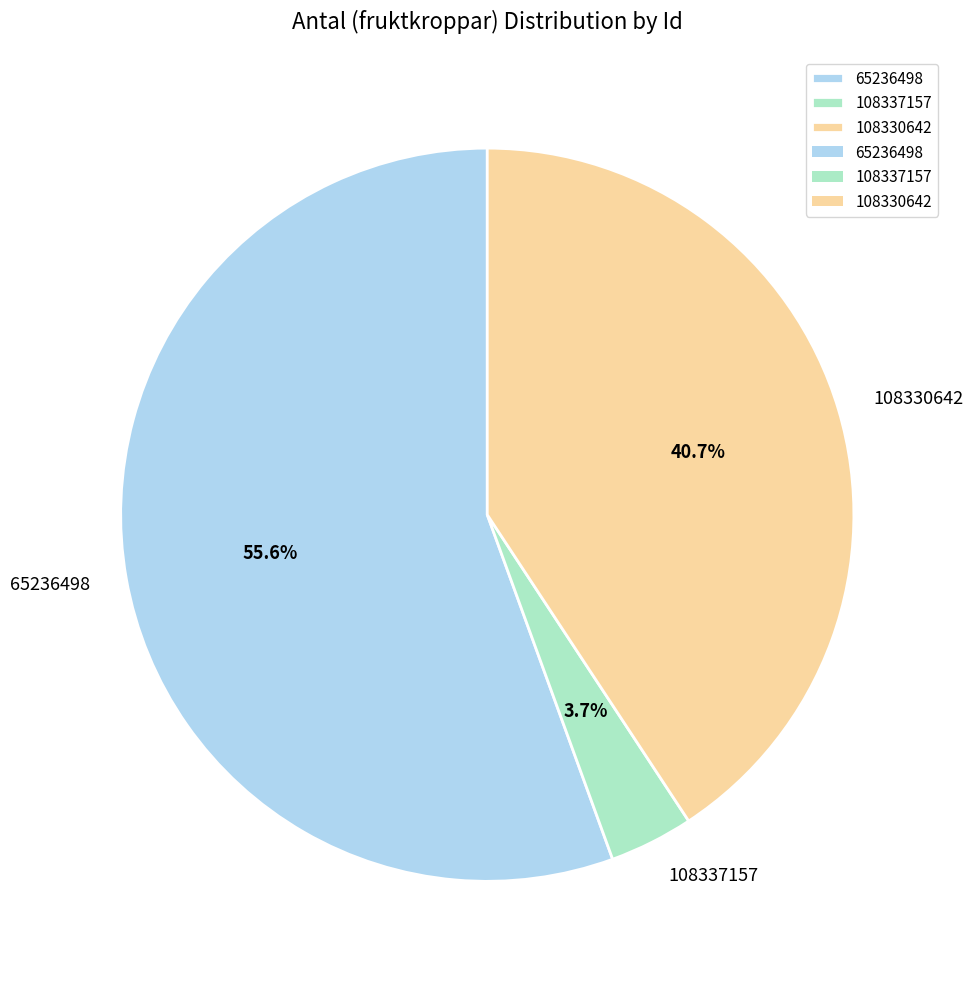

To the nearest percent, what is the difference between the largest and smallest slice percentages?

52%